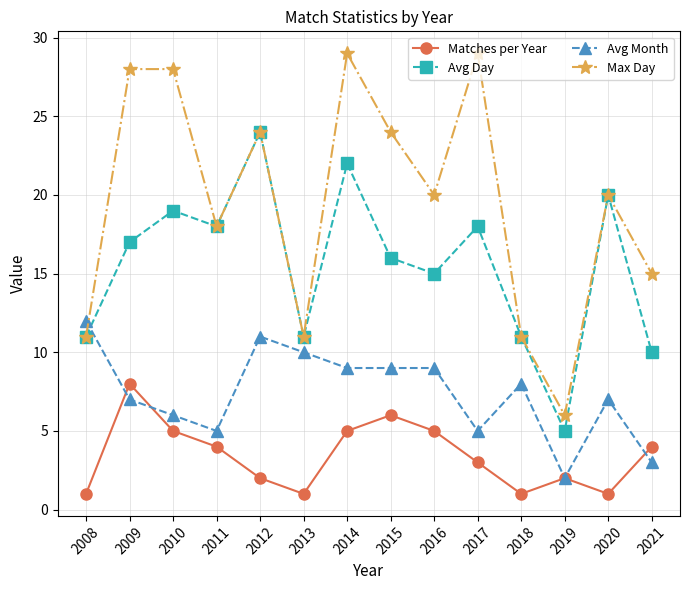

Rank the series by their average value, from highest to lowest.

Max Day, Avg Day, Avg Month, Matches per Year